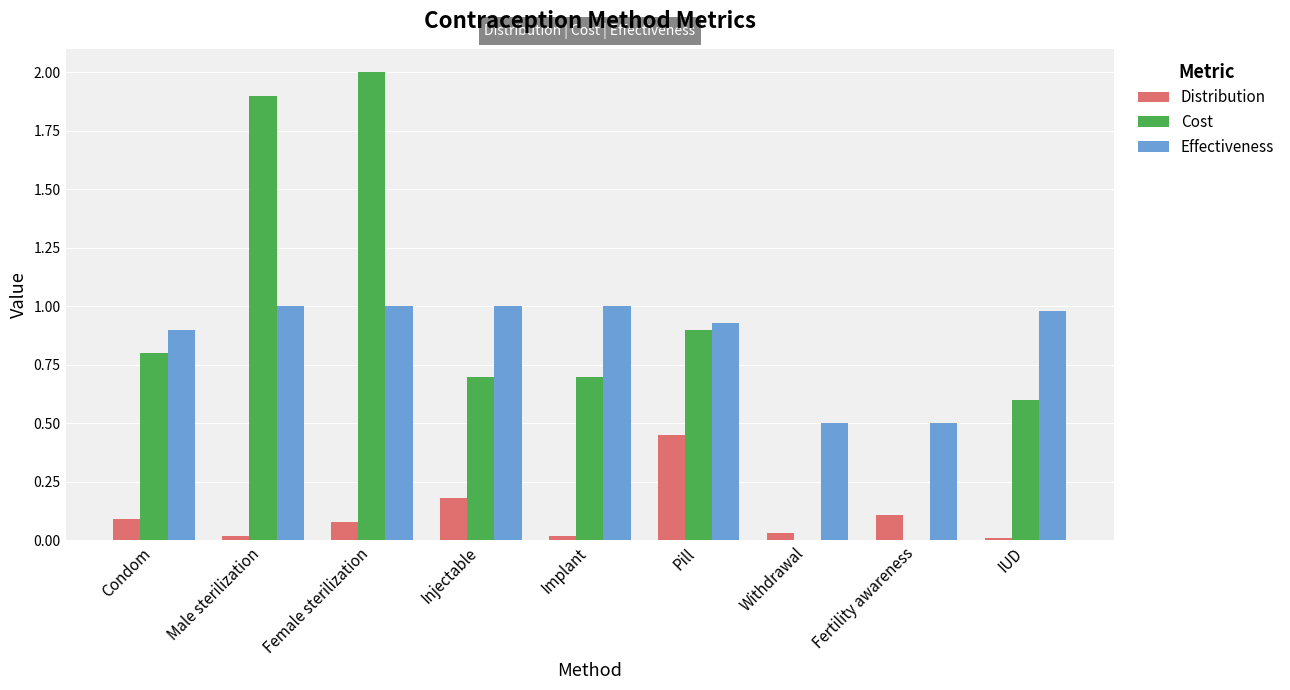

What is the greatest value displayed?

2.0